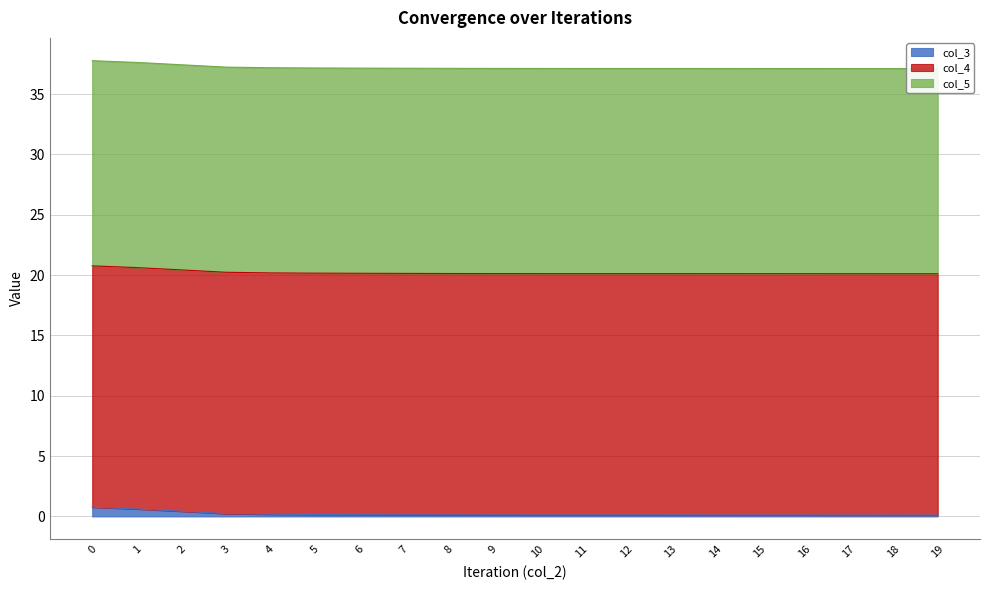

What is the total value across all series at 15?

37.1